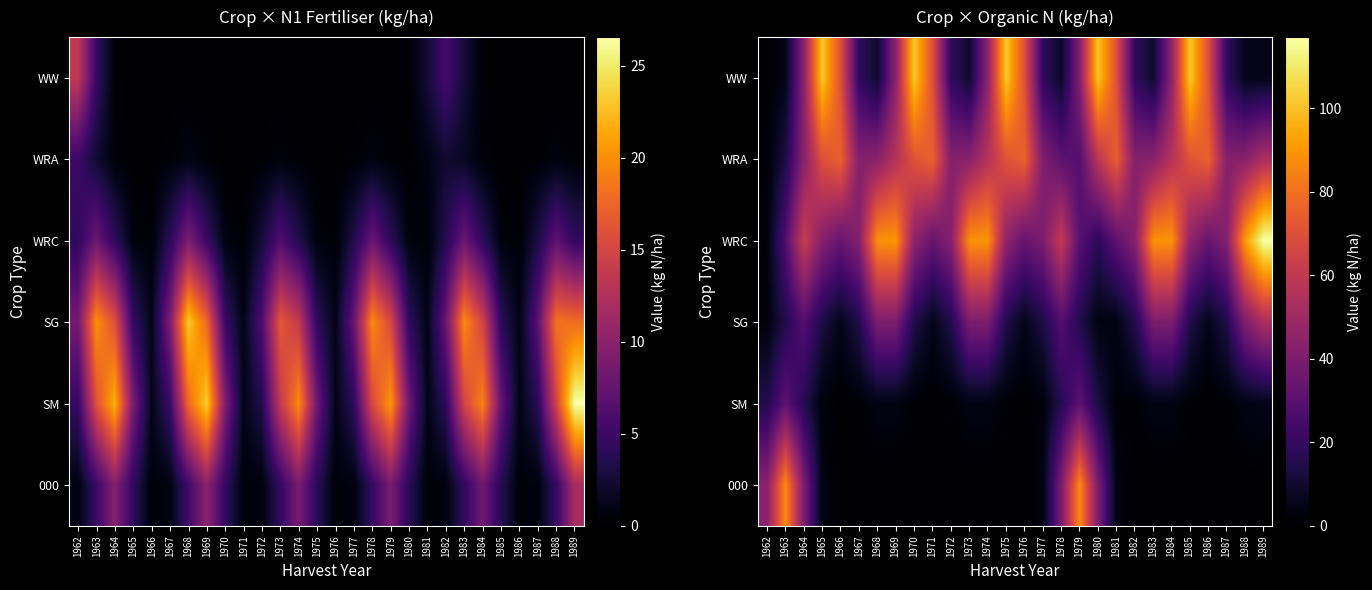

What is the sum of the SM values at 1963 and 1978?

47.5